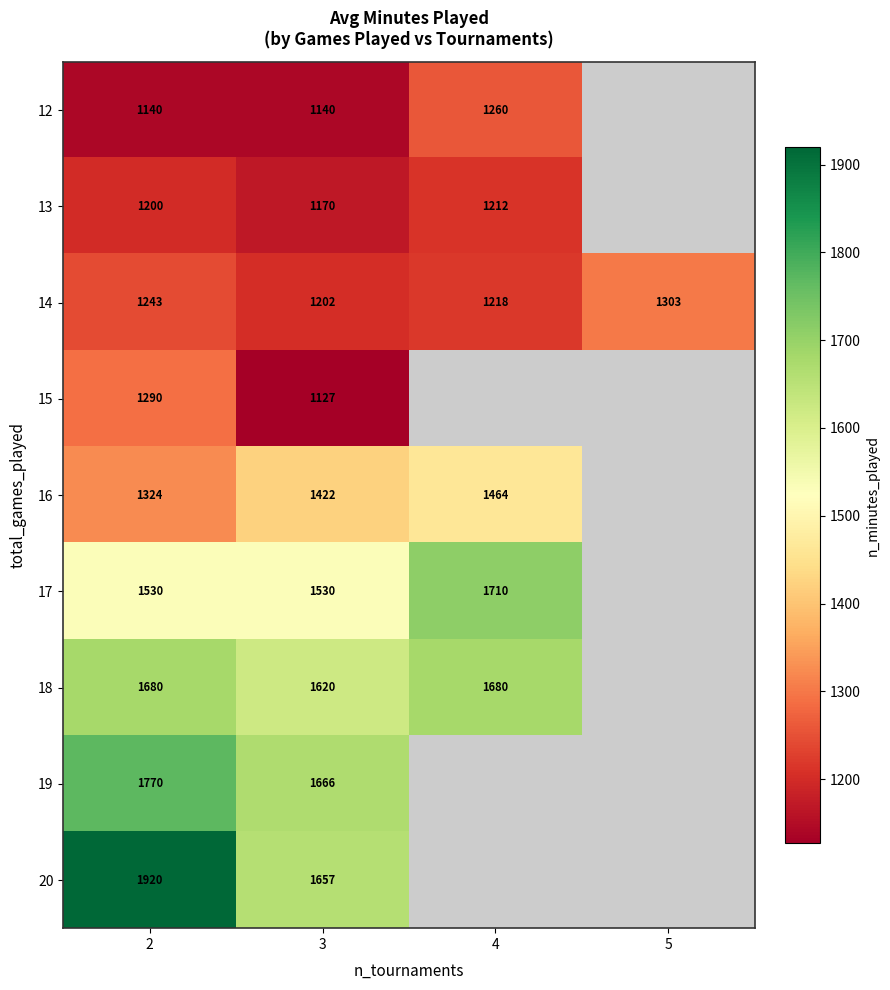

Is it true that 19 equals 562 at 2?

False